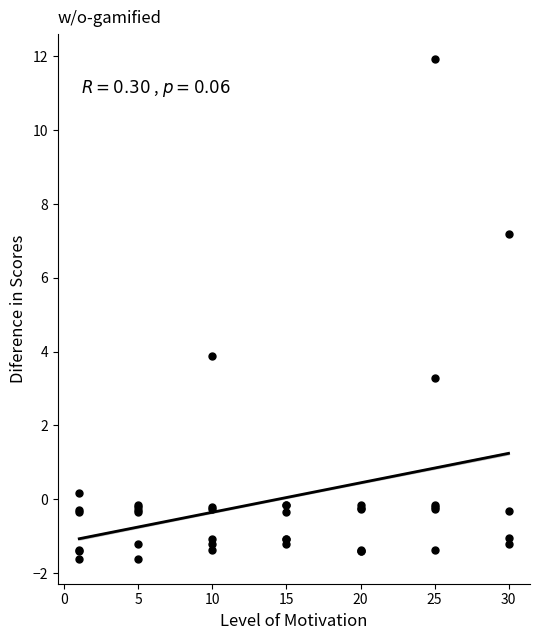

What Y value in the scatter plot is closest to 5?

3.9